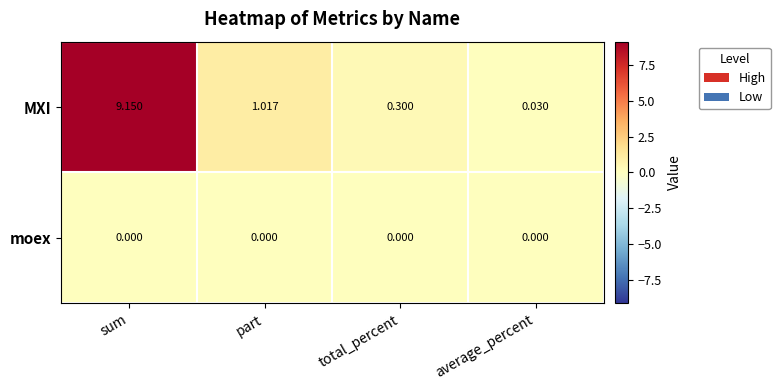

Rank the series by their average value, from lowest to highest.

moex, MXI